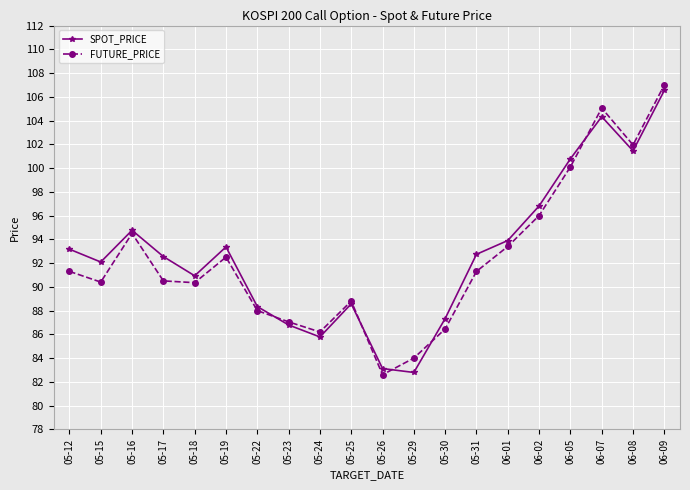

Is it true that FUTURE_PRICE equals 138.2 at 05-16?

False